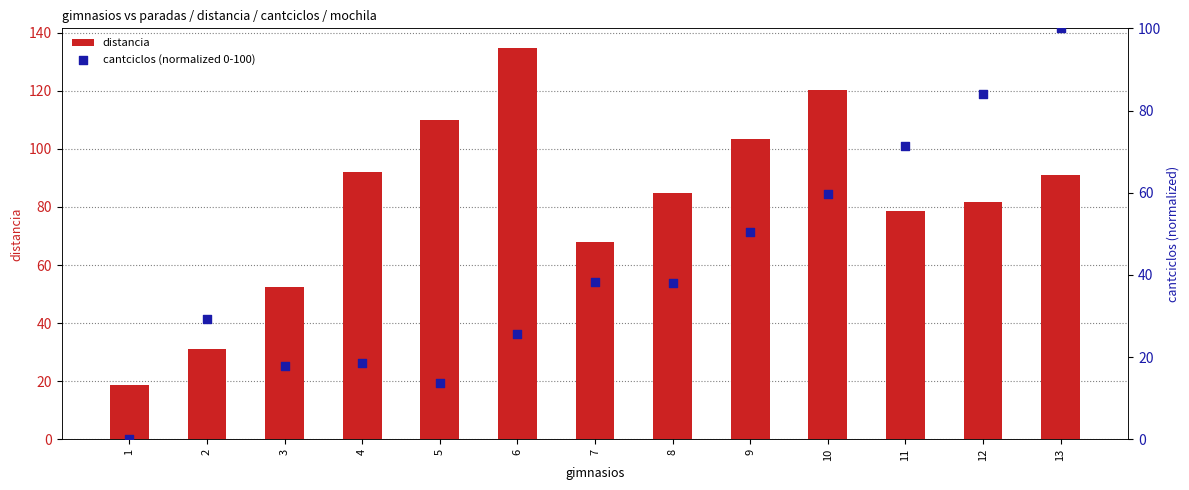

What are all the series names shown in the legend?

distancia, cantciclos (normalized 0-100)